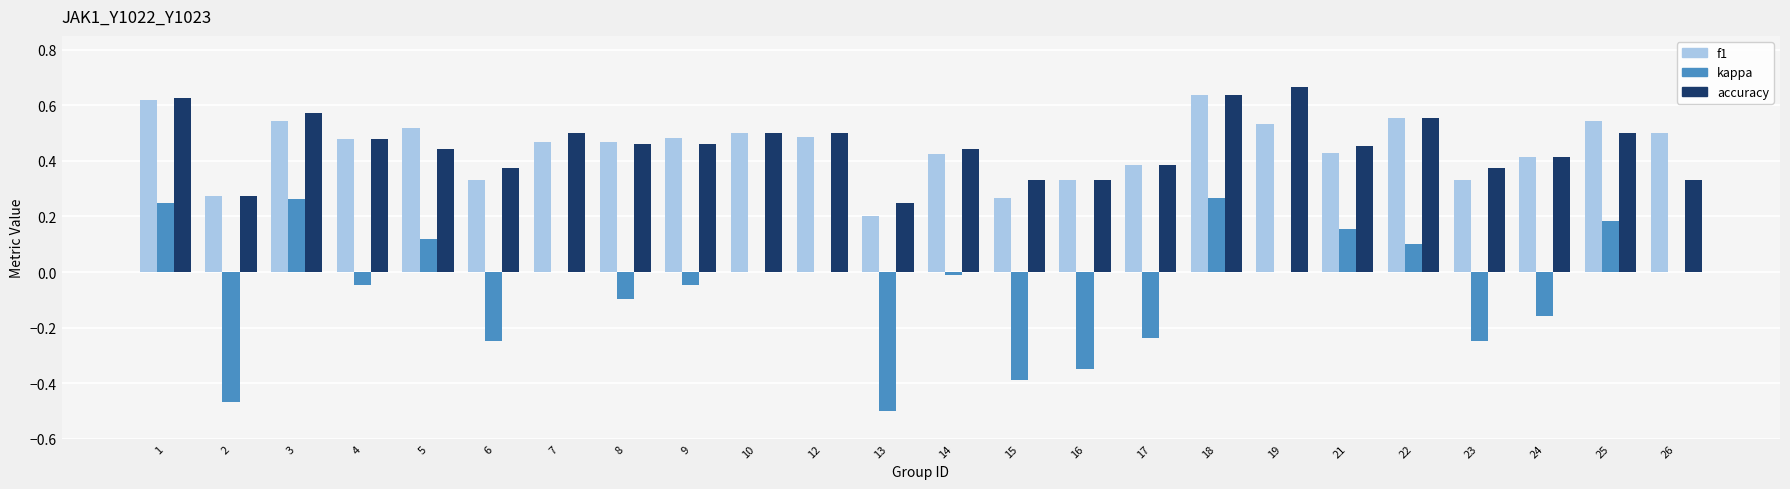

What is the total value across all series at 25?

1.2